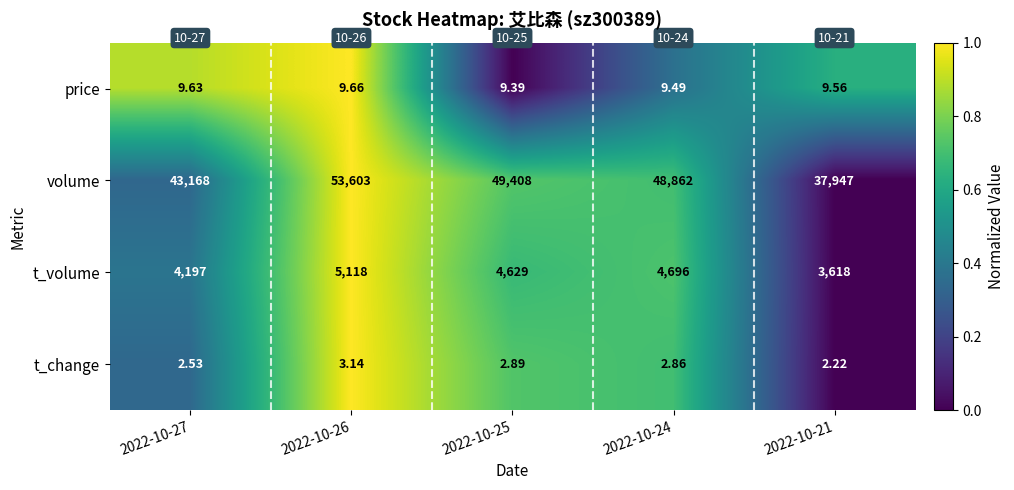

Which series has the largest total across all categories?

volume